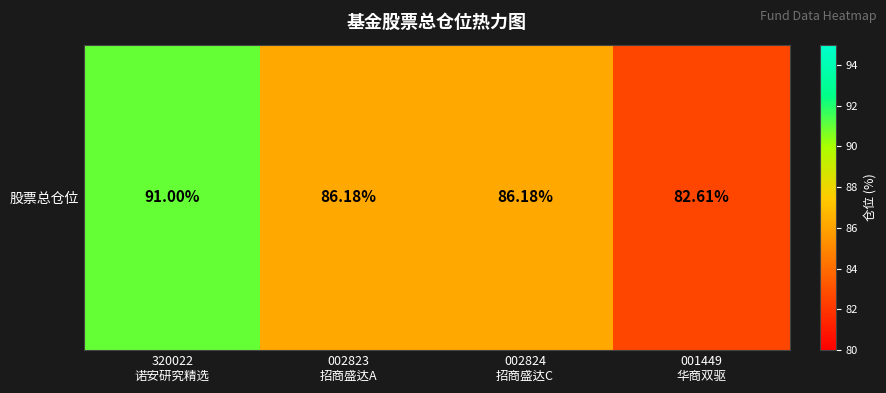

What is the difference between the maximum and second lowest values?

4.8